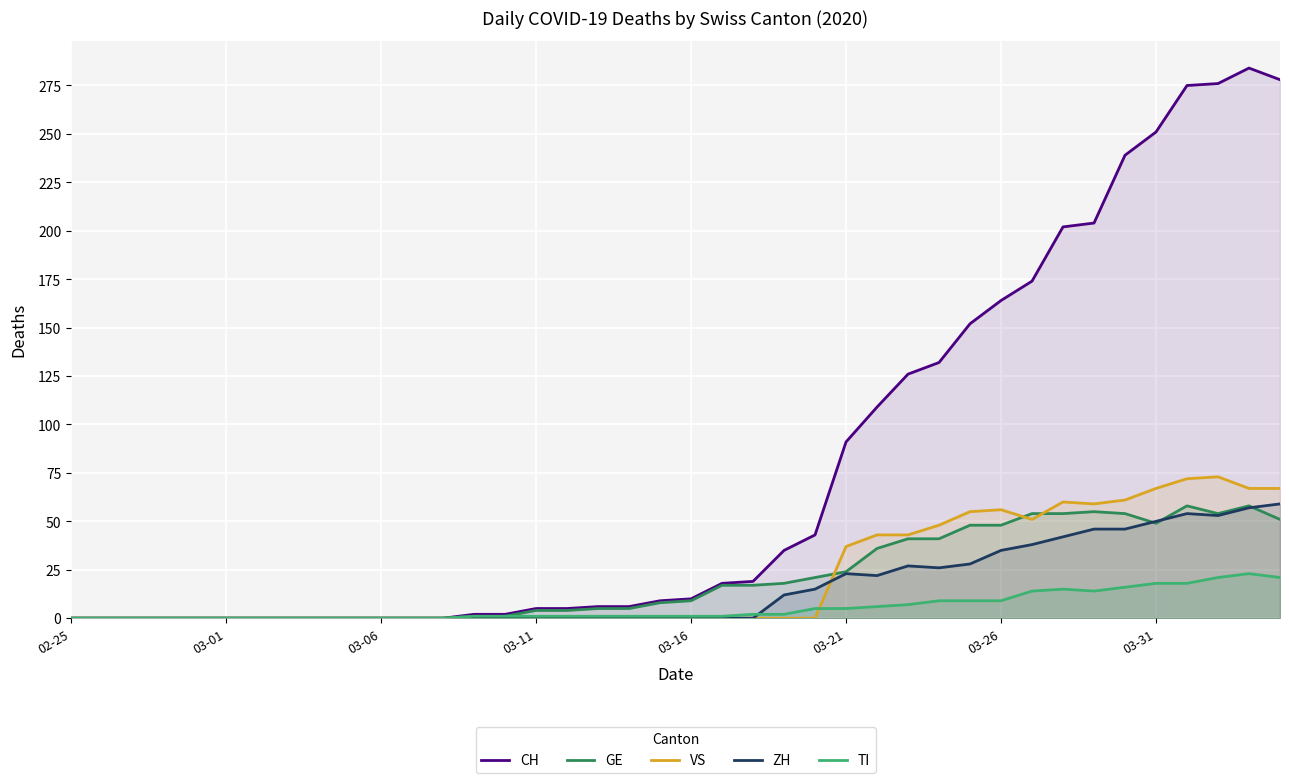

Which series has the largest range (max minus min)?

CH